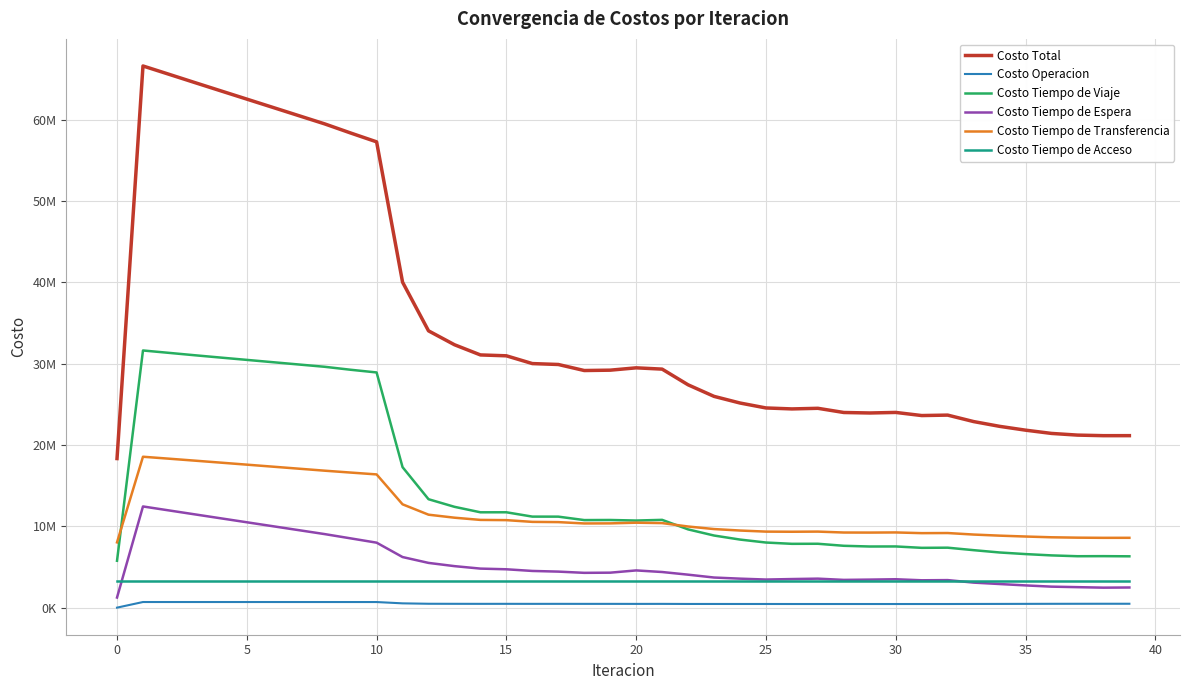

What are all the series names shown in the legend?

Costo Total, Costo Operacion, Costo Tiempo de Viaje, Costo Tiempo de Espera, Costo Tiempo de Transferencia, Costo Tiempo de Acceso